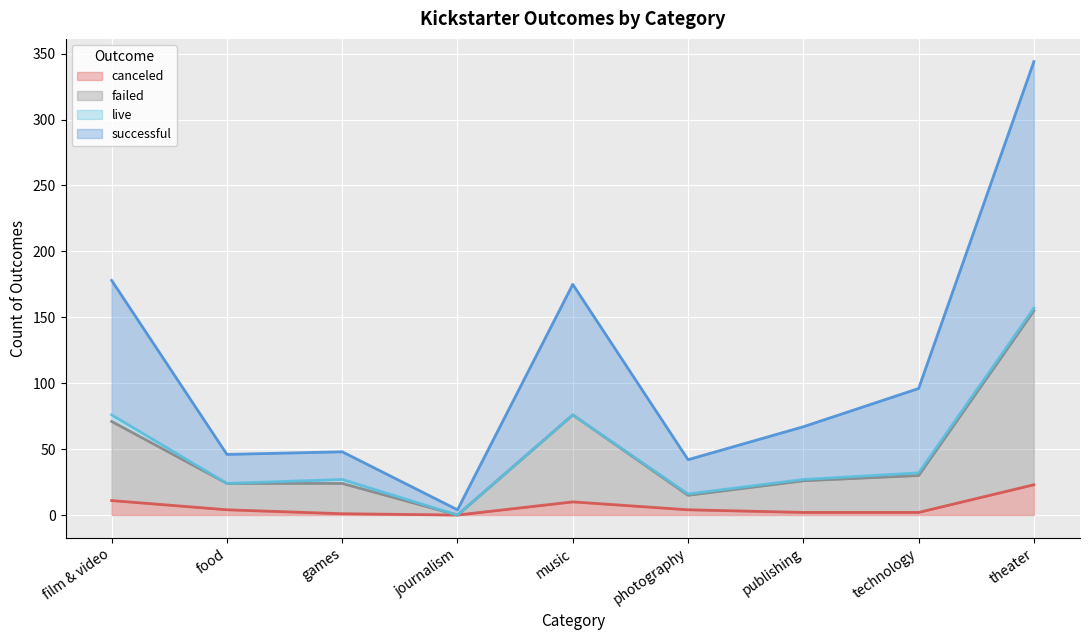

At which category is the sum across all series the highest?

theater